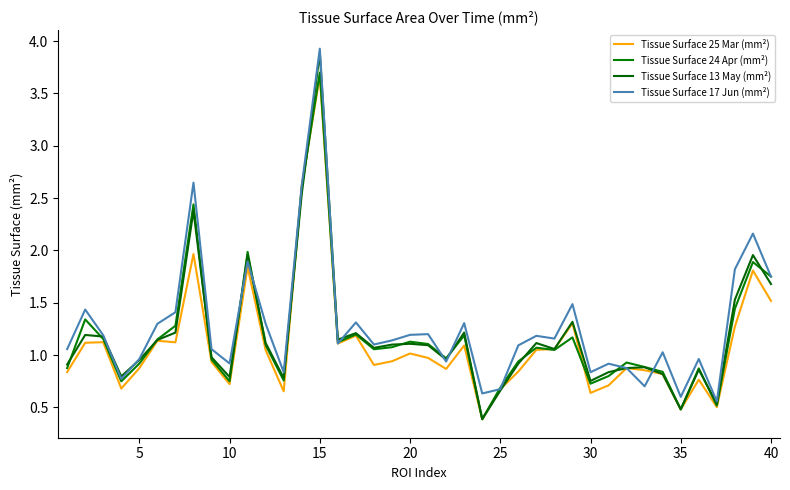

Which series has the largest total across all categories?

Tissue Surface 17 Jun (mm²)